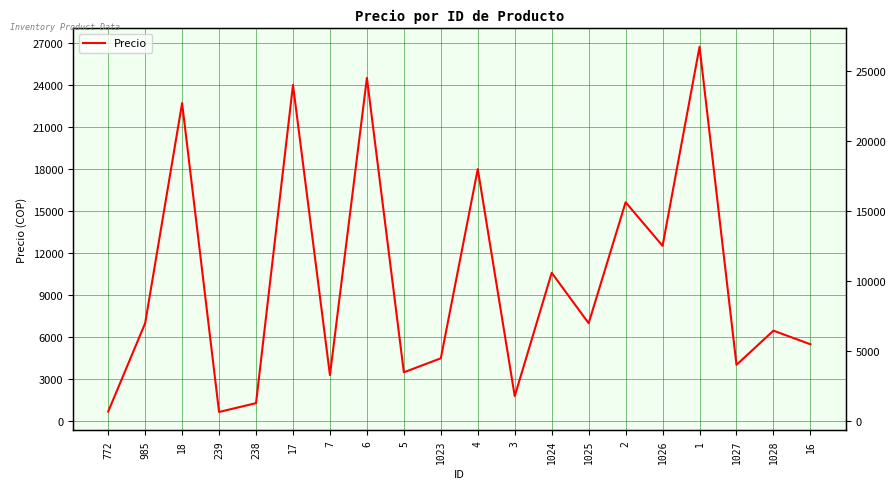

True or false: the data shows 35815 at 1.

False